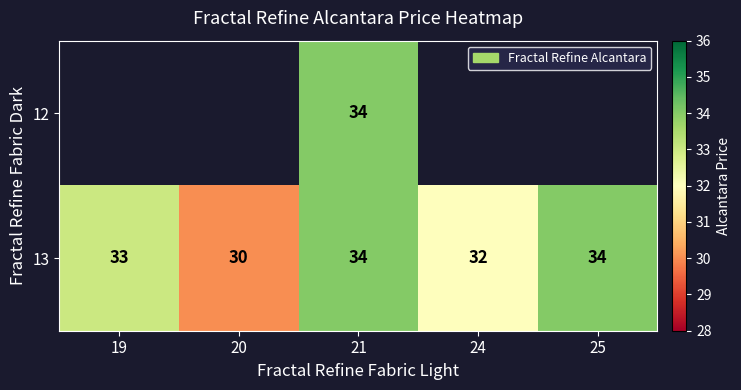

What is the difference between the maximum and minimum values in the 13 series?

4